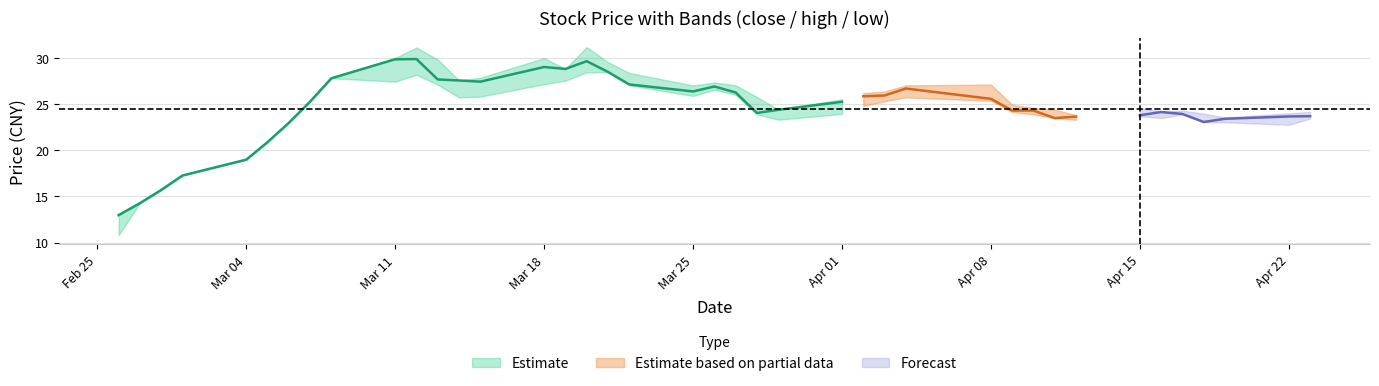

True or false: low and close intersect in this chart.

False